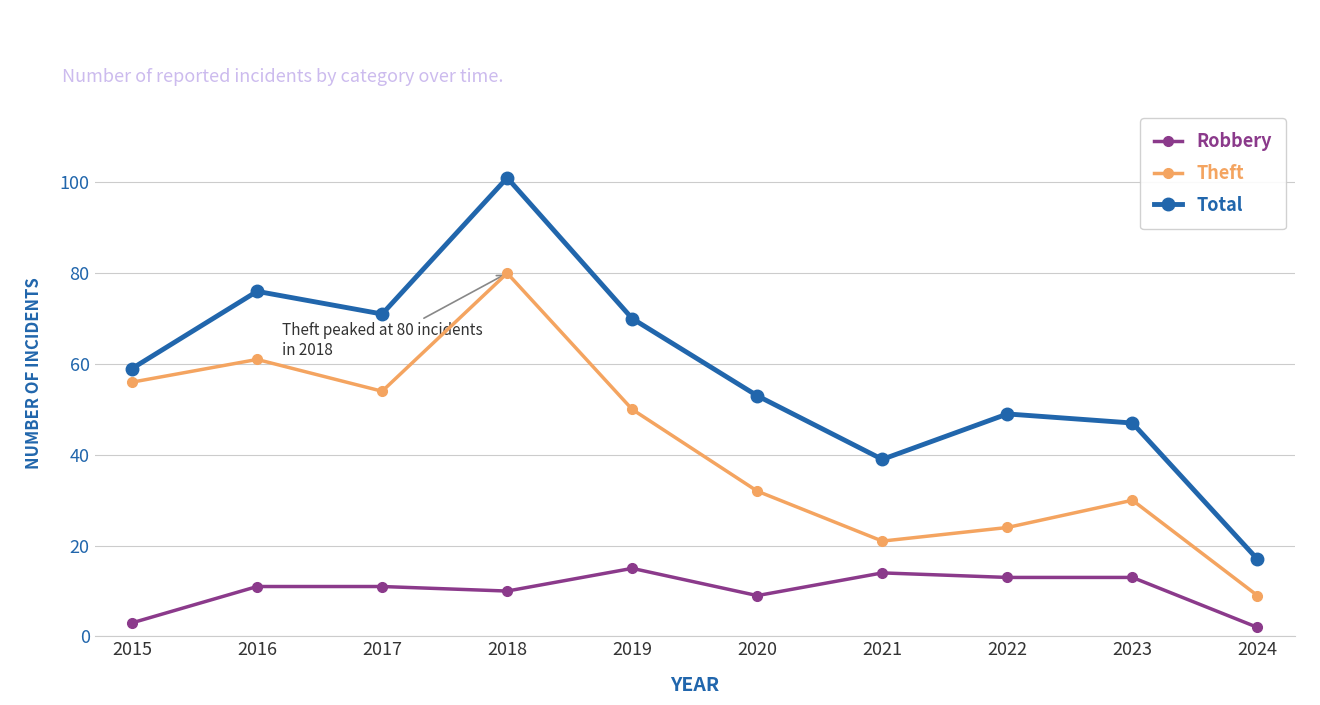

What is the value of the Total point at the 8th from the left?

49